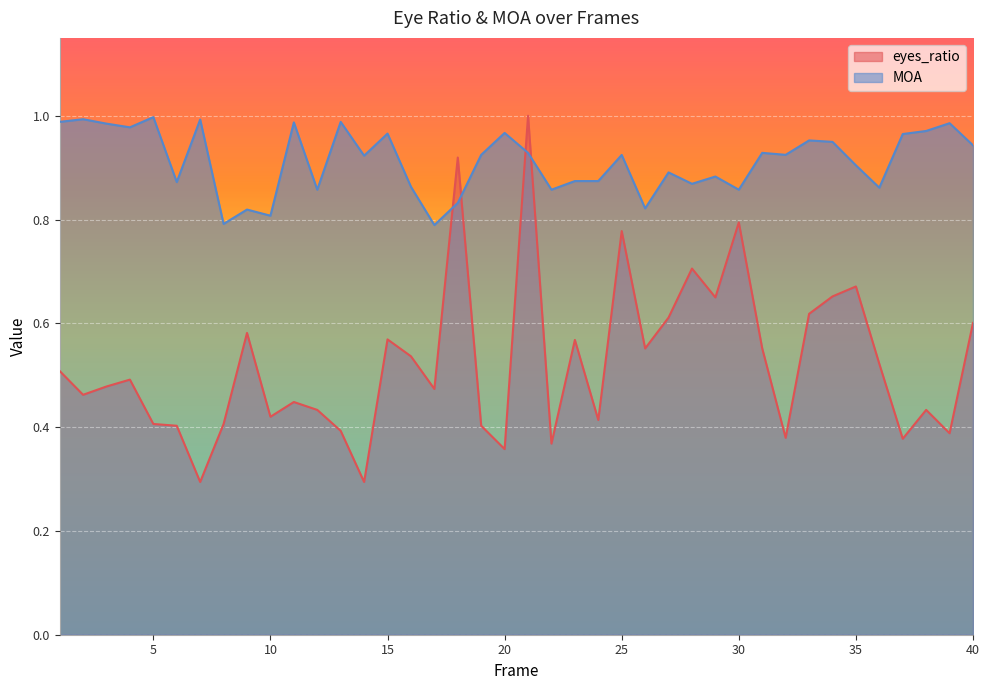

List the series in order of their overall mean, lowest first.

eyes_ratio, MOA